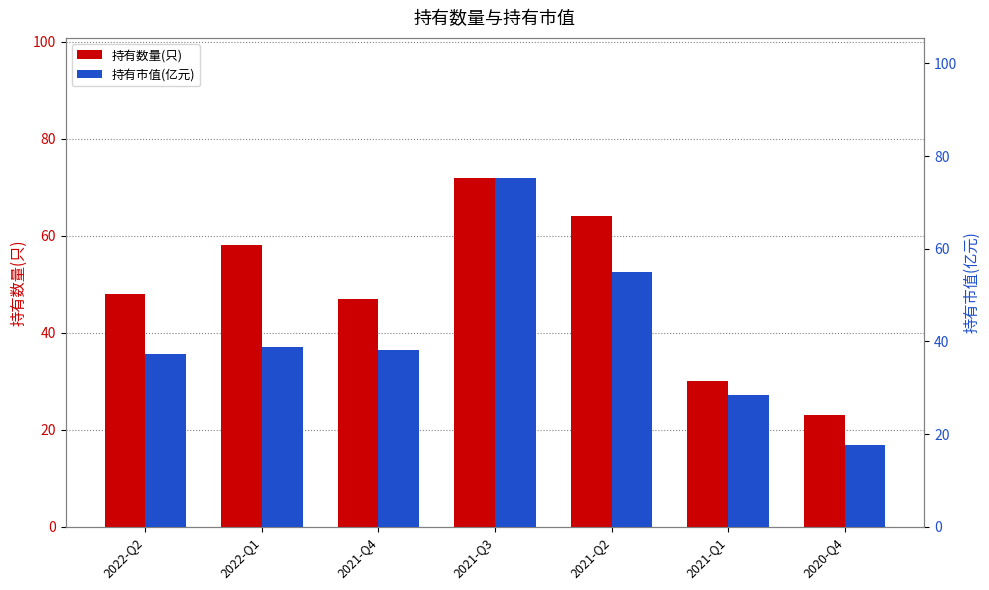

What is the difference between the 持有数量(只) values at 2021-Q4 and 2022-Q1?

11.0